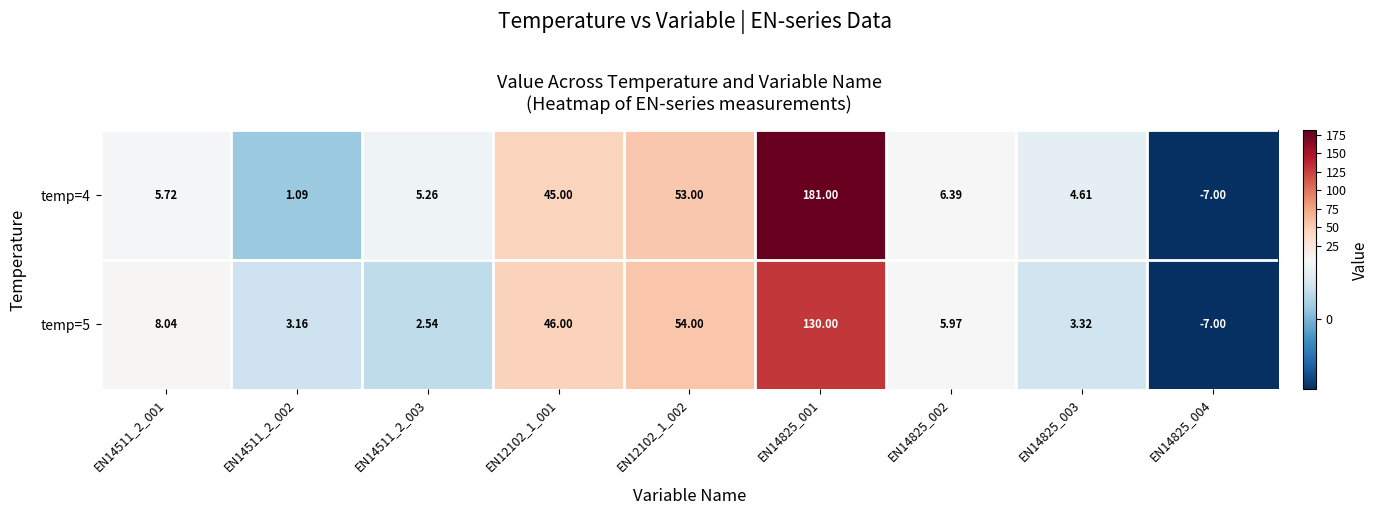

List the series in order of their overall mean, highest first.

temp=4, temp=5